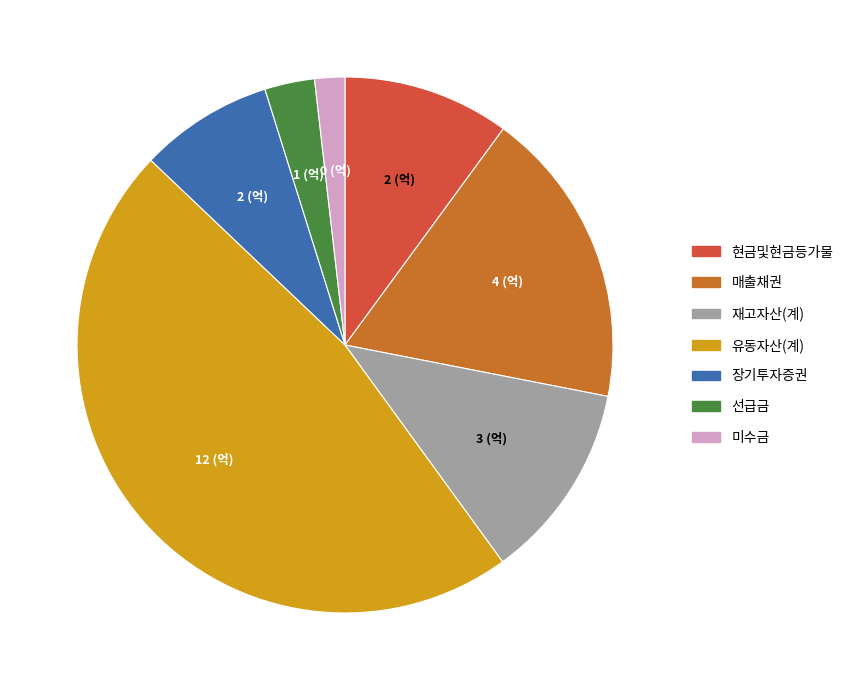

Is it true that 선급금 is 17% of the pie?

False